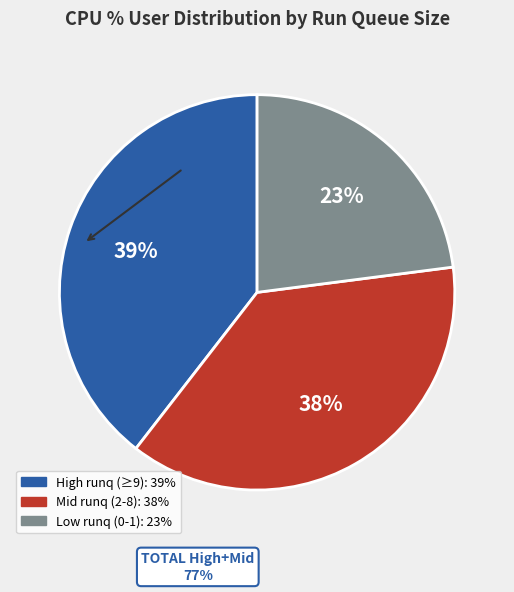

Count the number of slices in the pie.

3